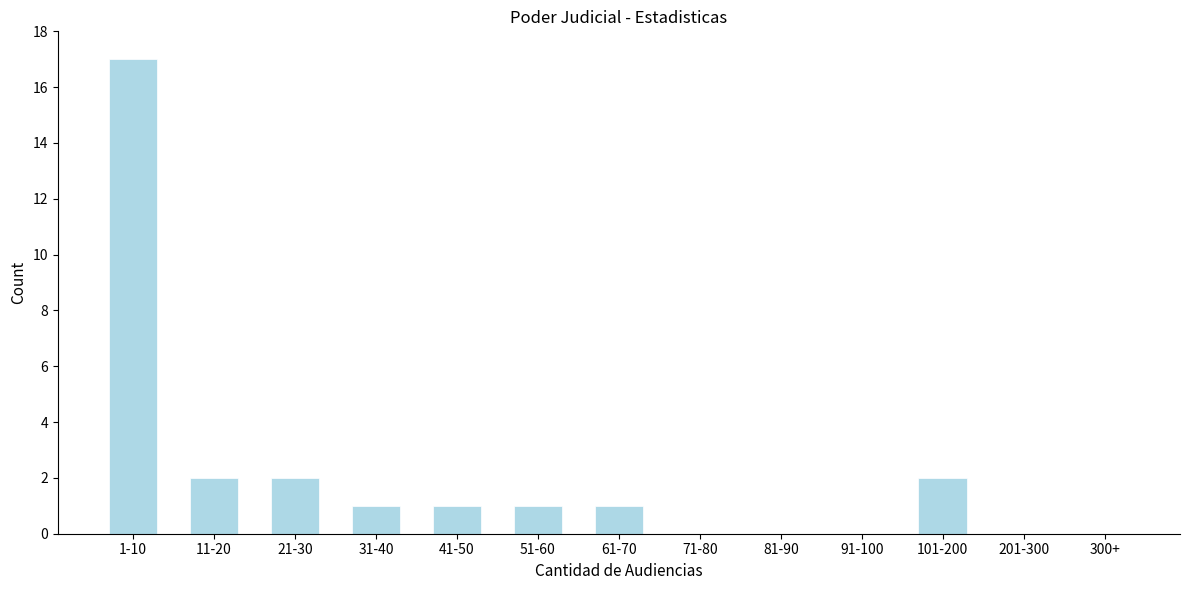

Reading left to right, extract all data points from this chart.

1-10=17	11-20=2	21-30=2	31-40=1	41-50=1	51-60=1	61-70=1	71-80=0	81-90=0	91-100=0	101-200=2	201-300=0	300+=0